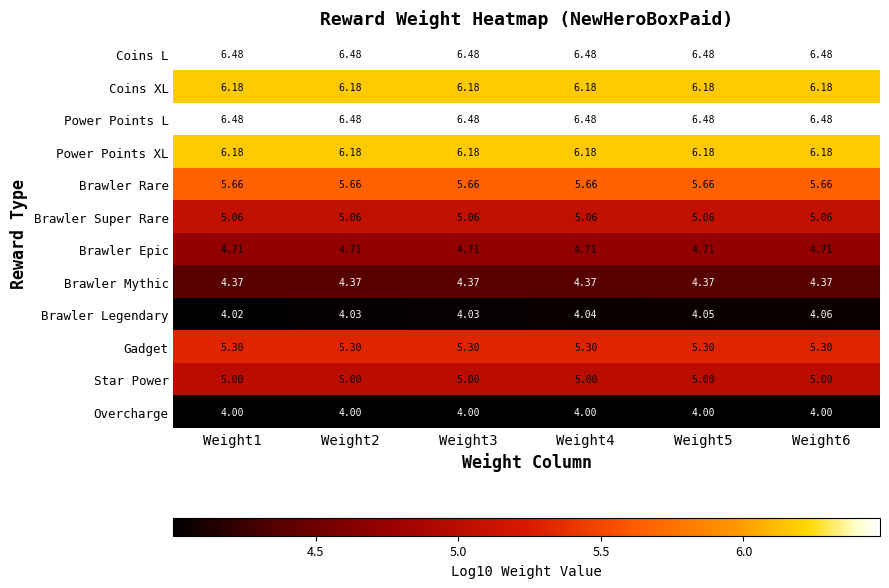

What is the spread (max minus min) of values at Weight1?

2.5